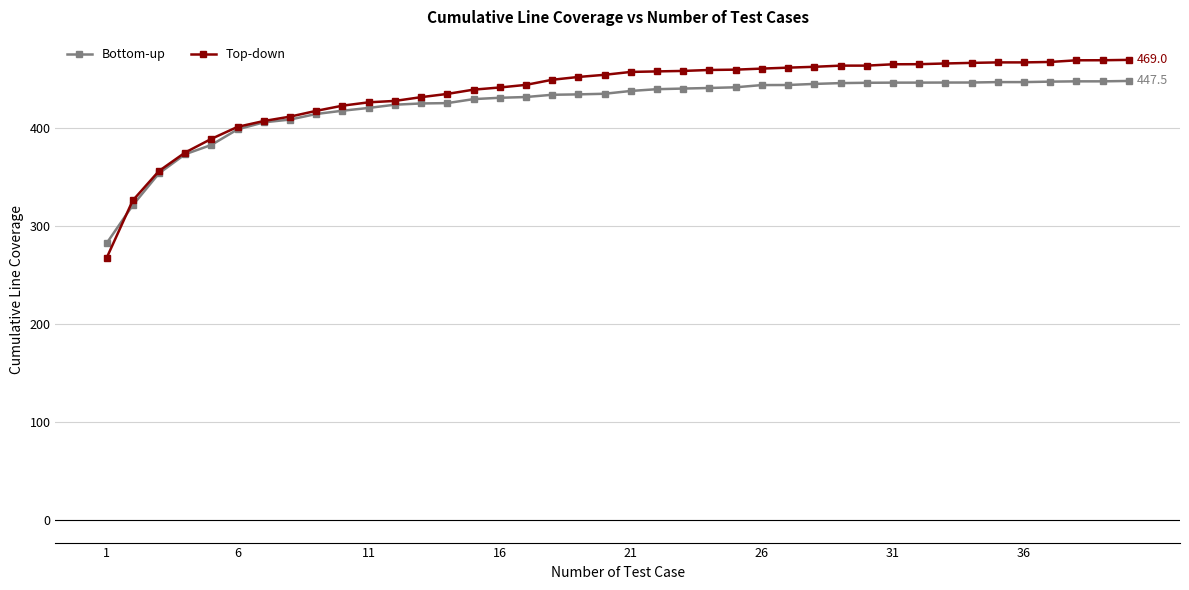

Does the chart display data point markers on the line(s)?

Yes